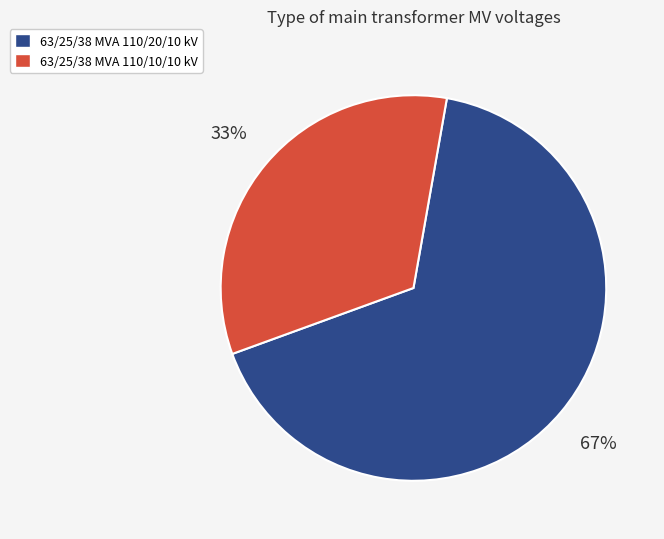

How many slices are in this pie chart?

2